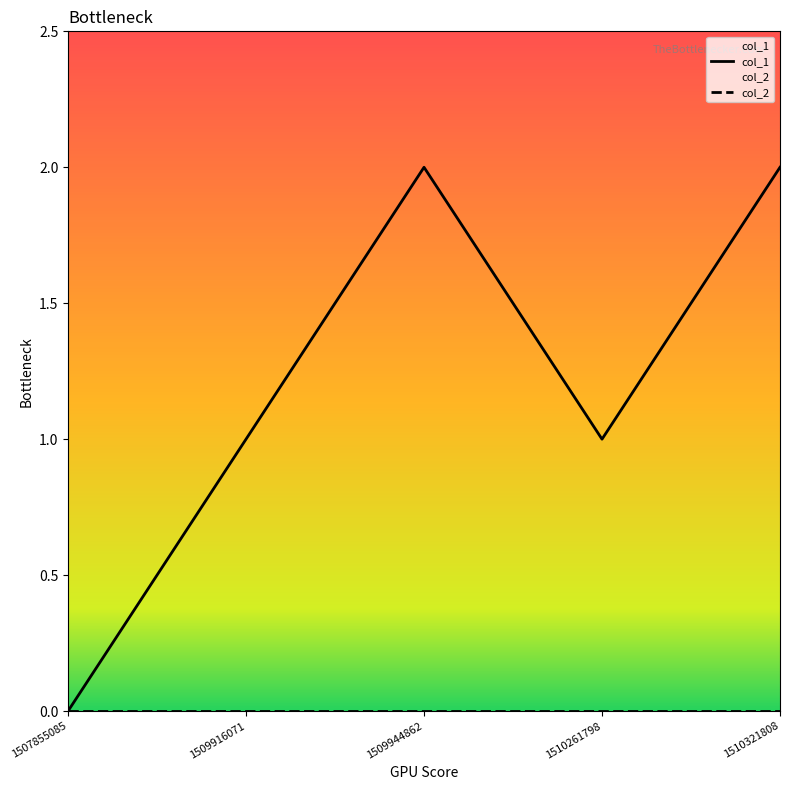

What is the average value?

1